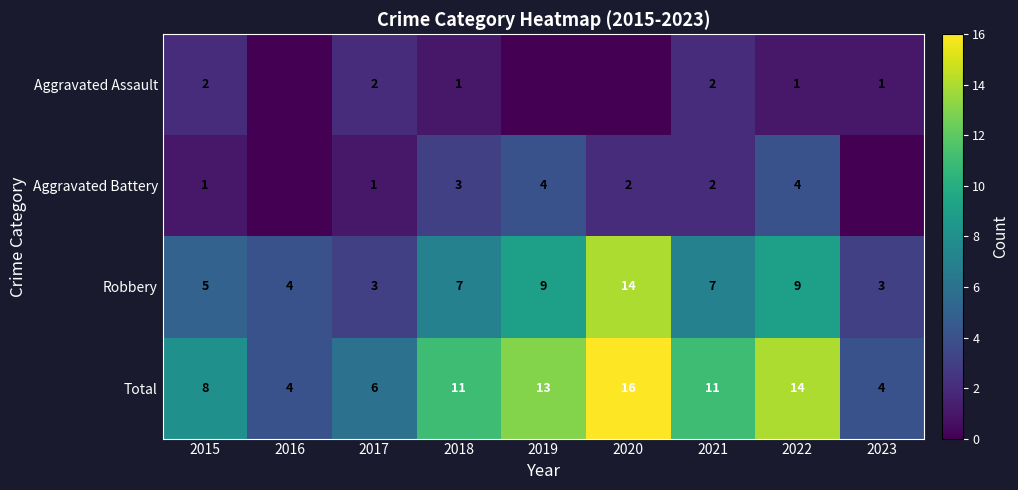

What value does the Robbery series have at 2017?

3